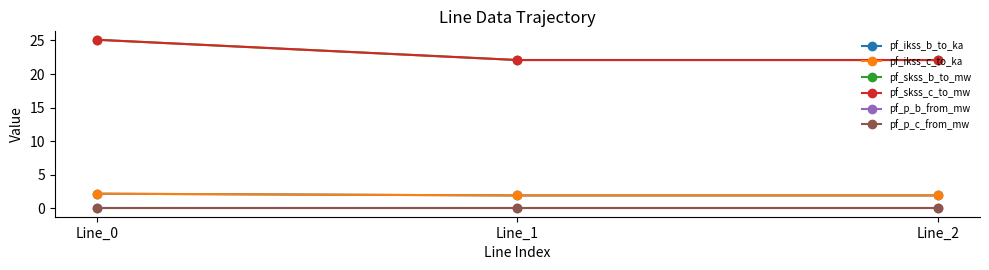

Does the chart have visible grid lines?

No